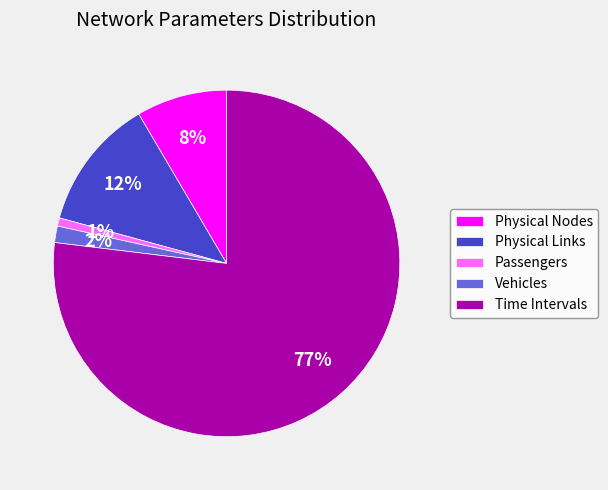

Is the sum of Physical Nodes and Passengers greater than half?

No